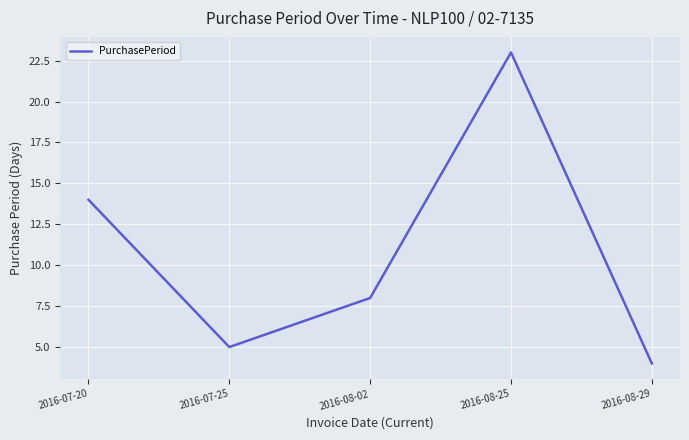

List the labels in order of value, largest first.

2016-08-25, 2016-07-20, 2016-08-02, 2016-07-25, 2016-08-29